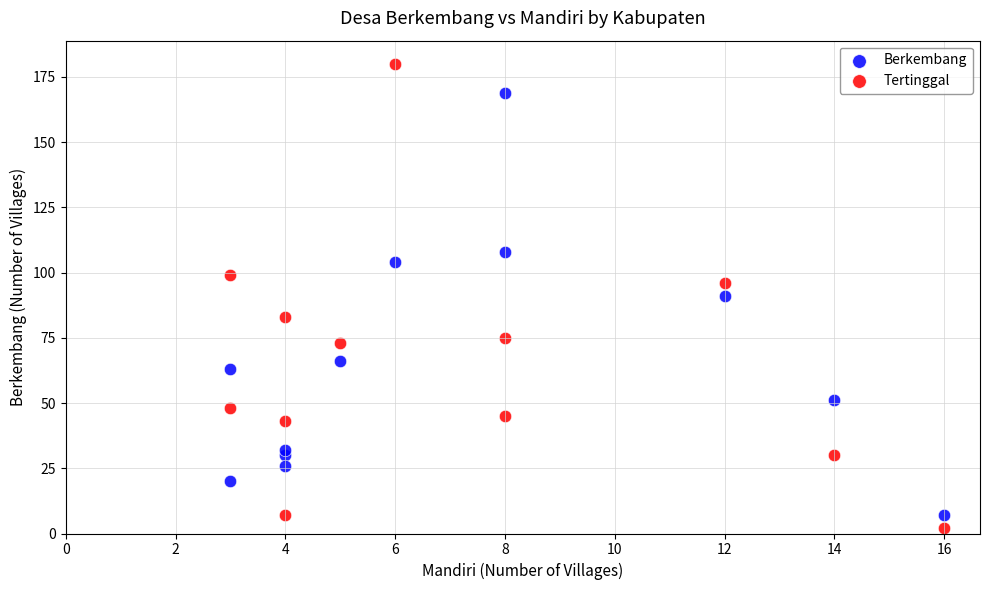

Which series reaches the minimum Y coordinate?

Tertinggal